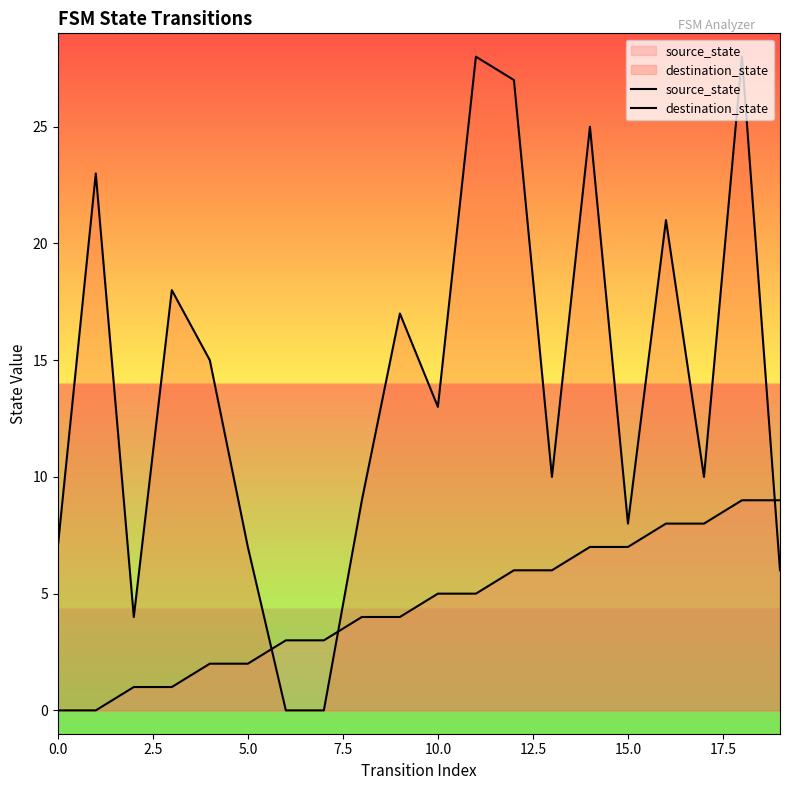

What is the spread (max minus min) of values at 14?

18